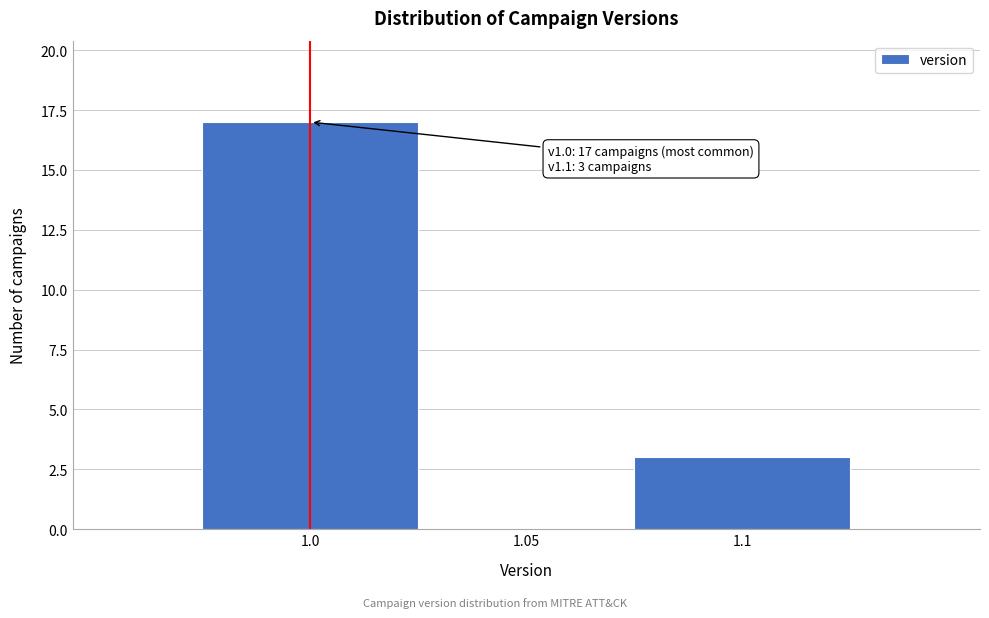

Reading left to right, what are all the values shown in this chart?

1.0=17	1.05=0	1.1=3